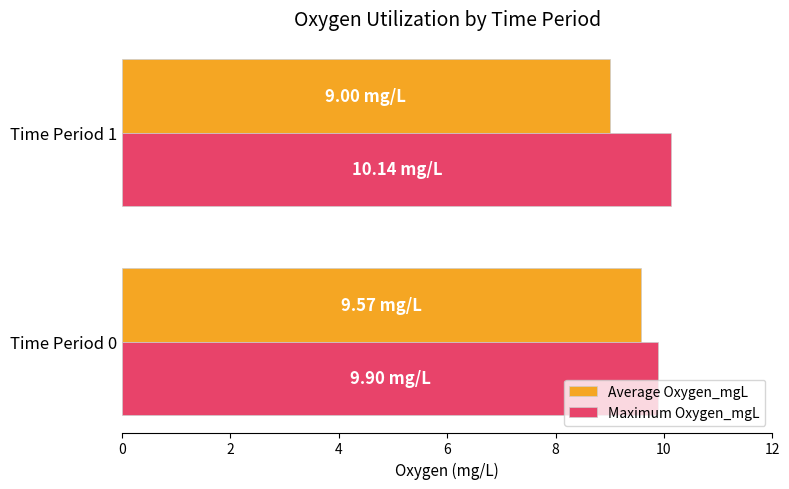

What is the maximum value shown in the chart?

10.1